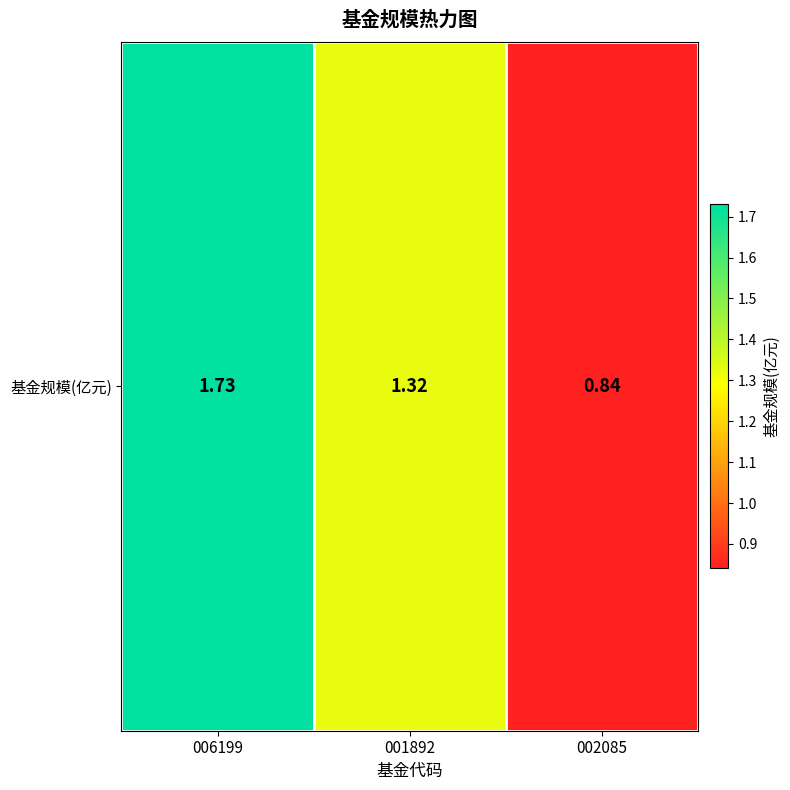

Where does the data first go above 1?

006199